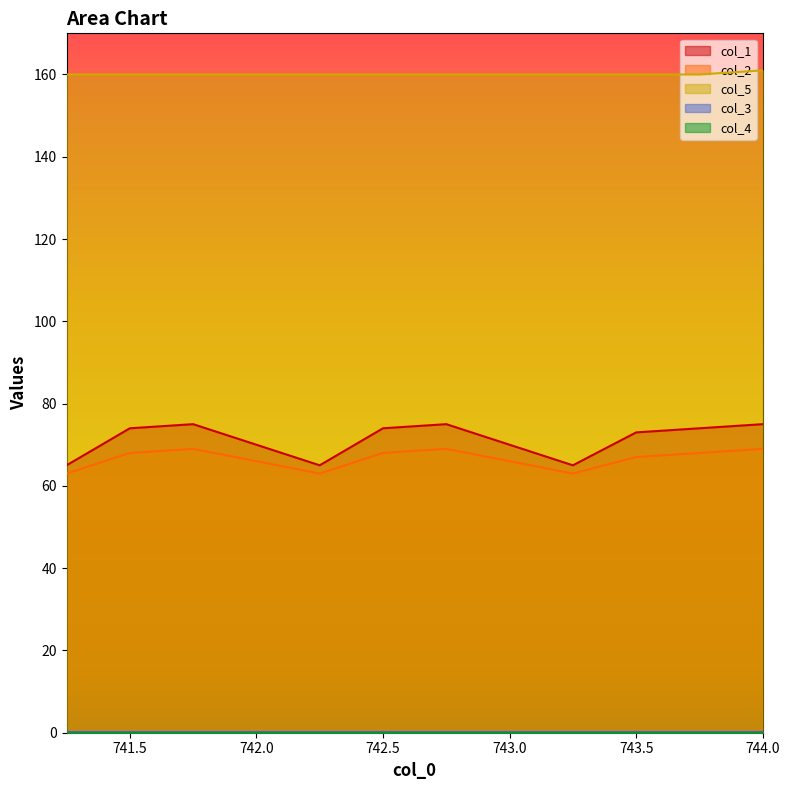

What is the label of the 6th point from the left?

742.75